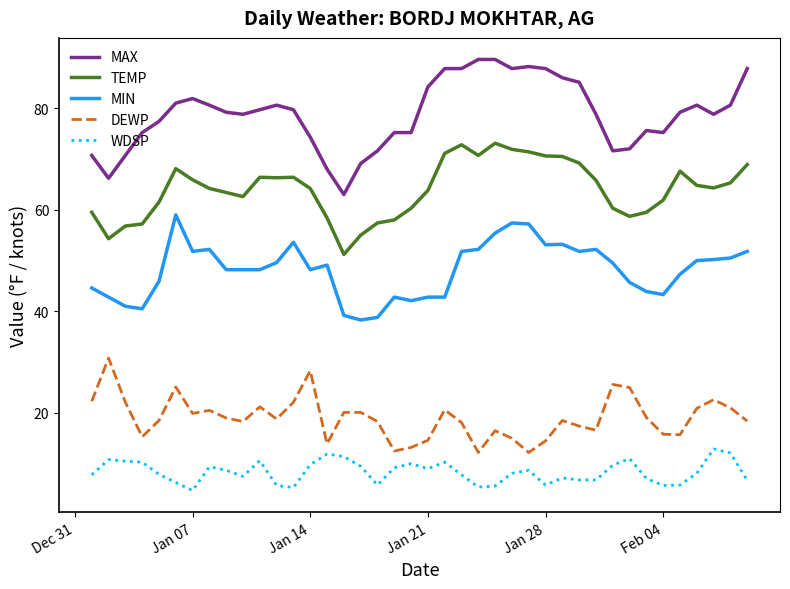

Which series has the largest range (max minus min)?

MAX